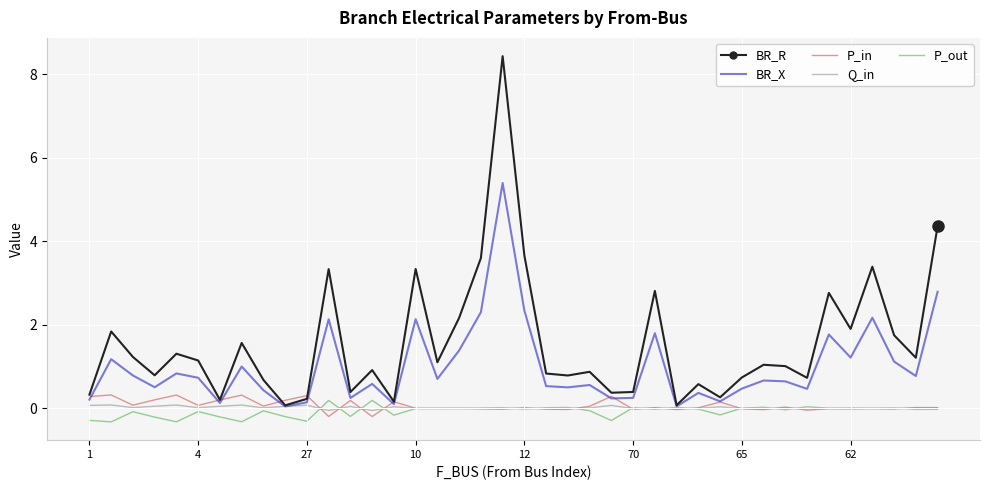

Which series has the widest spread of values?

BR_R